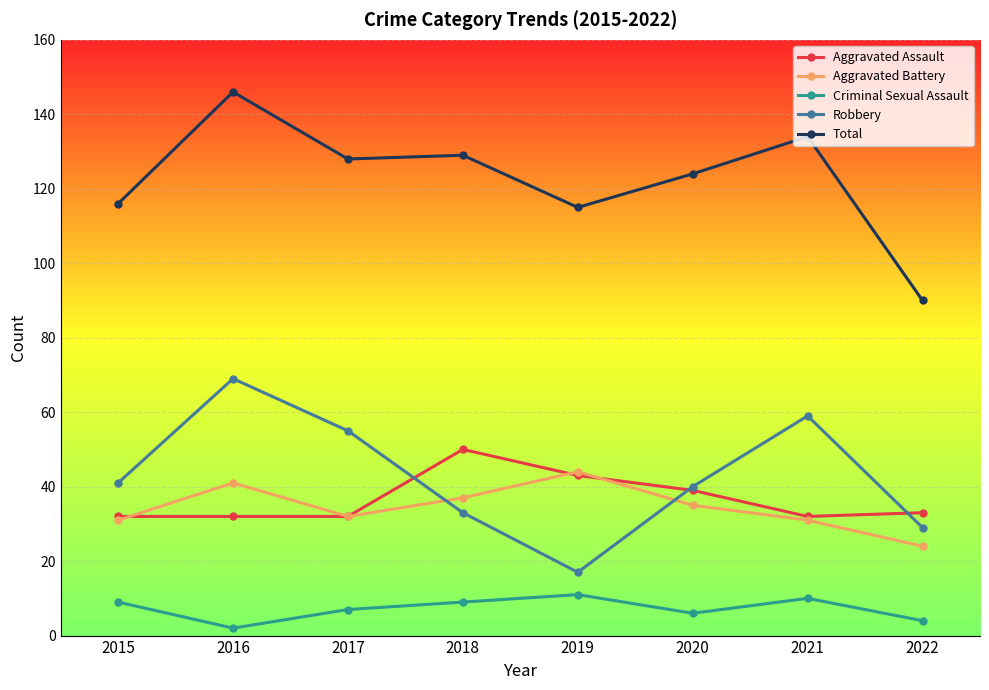

Which series has the widest spread of values?

Total